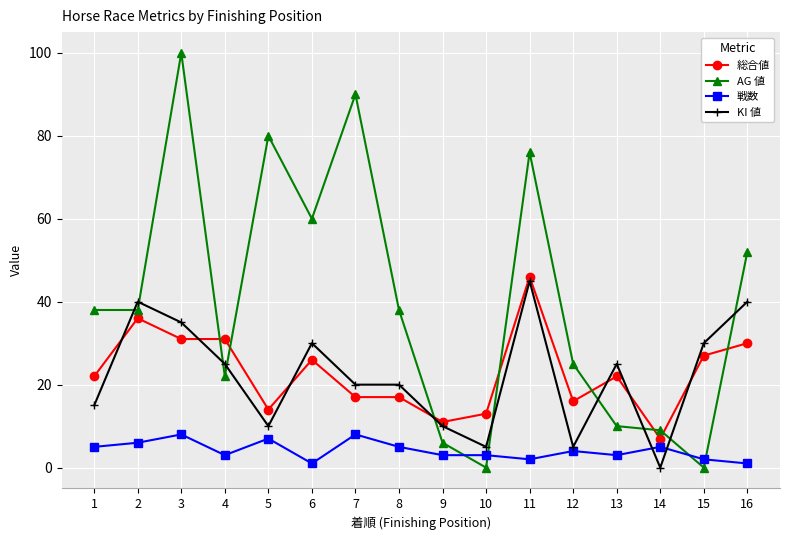

What is the average value of the AG 値 series?

40